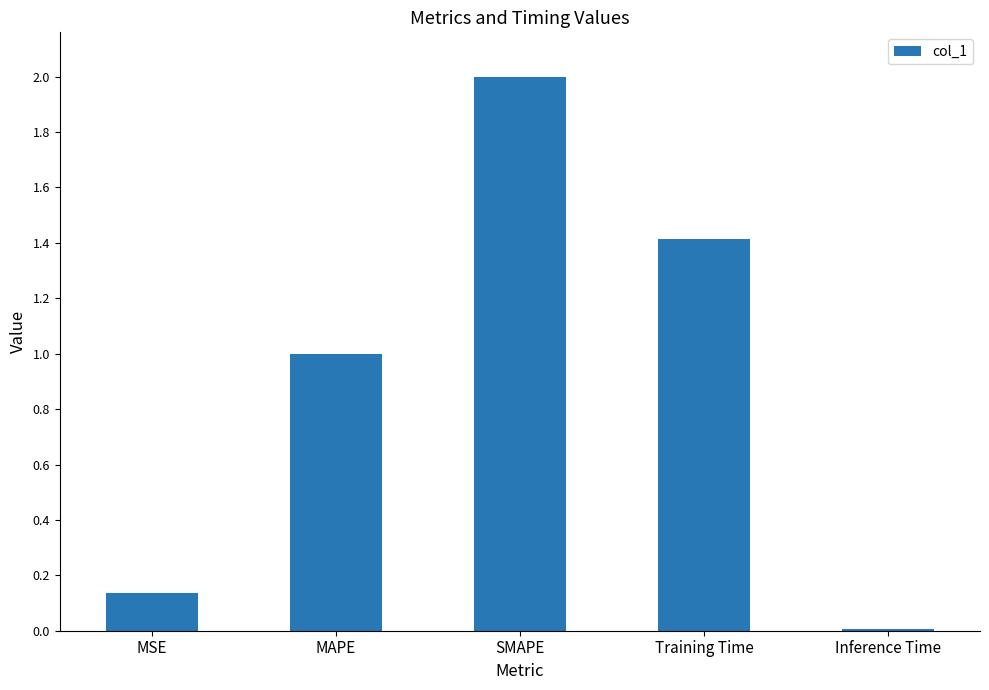

Where does the data first go above 1?

MAPE